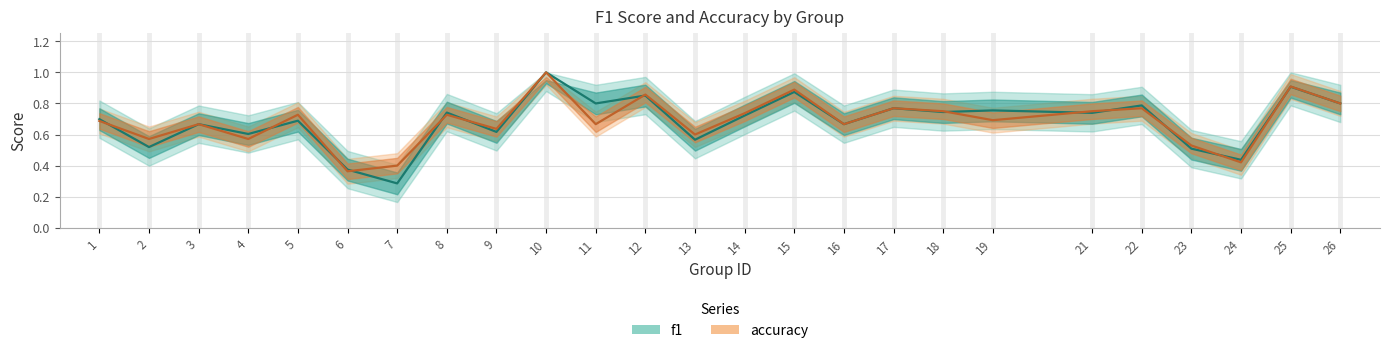

True or false: accuracy has a value of 1.1 at 22.

False